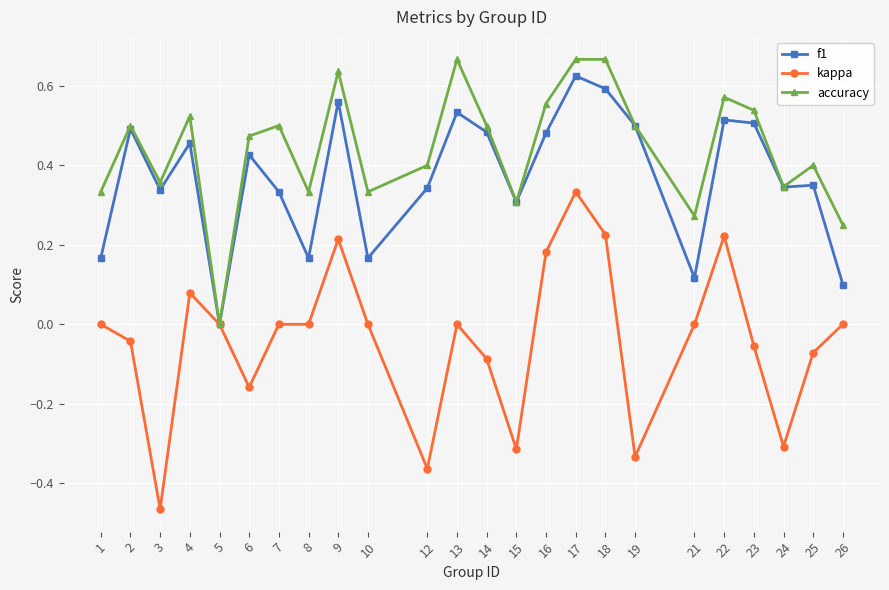

At which label is accuracy closest to 0?

5